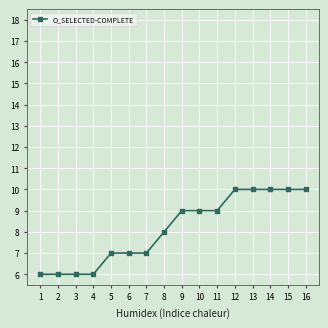

What is the difference between the values at 12 and 5?

3